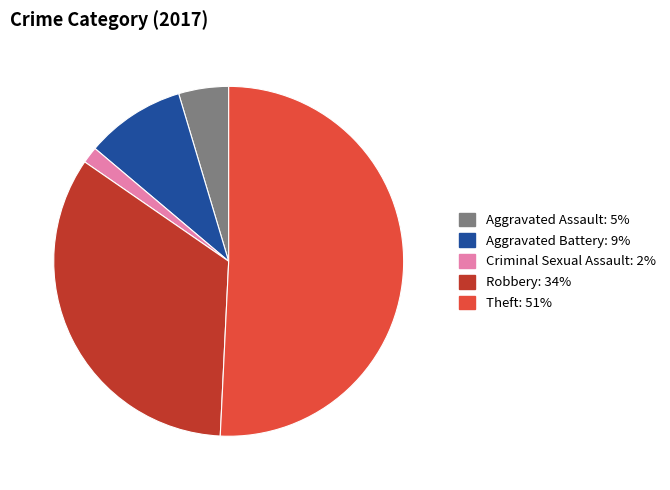

Is there any slice that represents more than half of the pie?

Yes